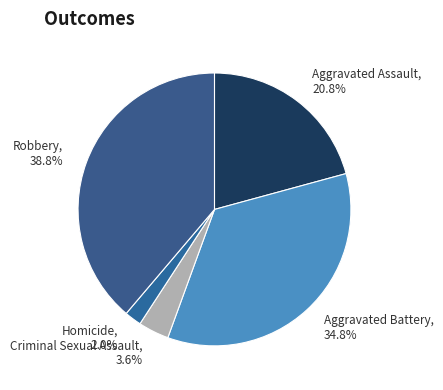

To the nearest percent, what is the difference between the Criminal Sexual Assault and Robbery slice percentages?

35%